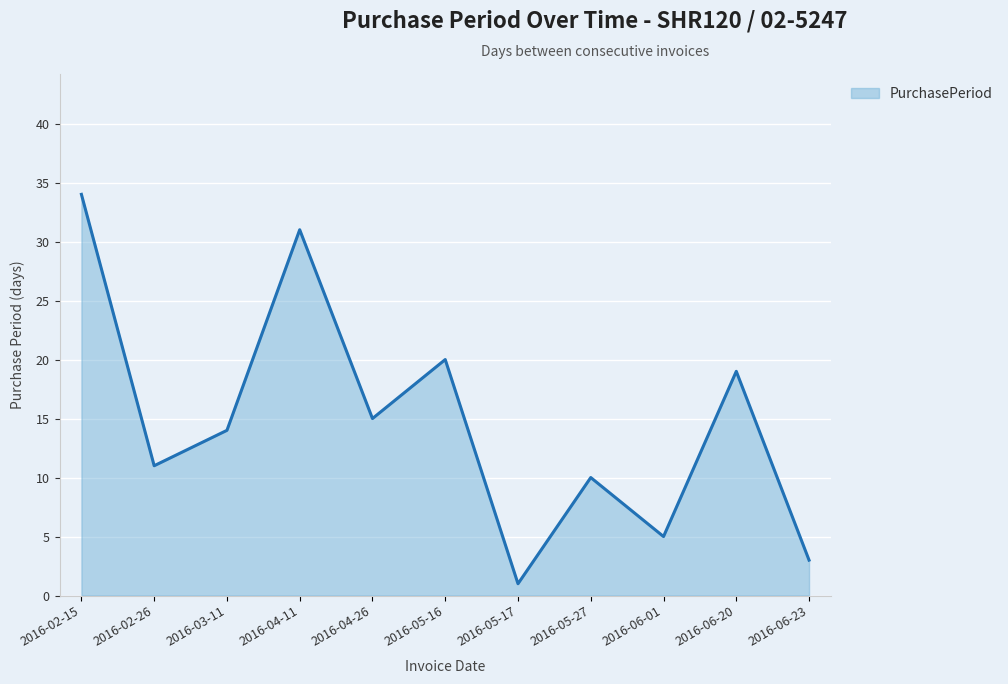

Reading right to left, transcribe all the data shown in this chart.

2016-06-23=3	2016-06-20=19	2016-06-01=5	2016-05-27=10	2016-05-17=1	2016-05-16=20	2016-04-26=15	2016-04-11=31	2016-03-11=14	2016-02-26=11	2016-02-15=34